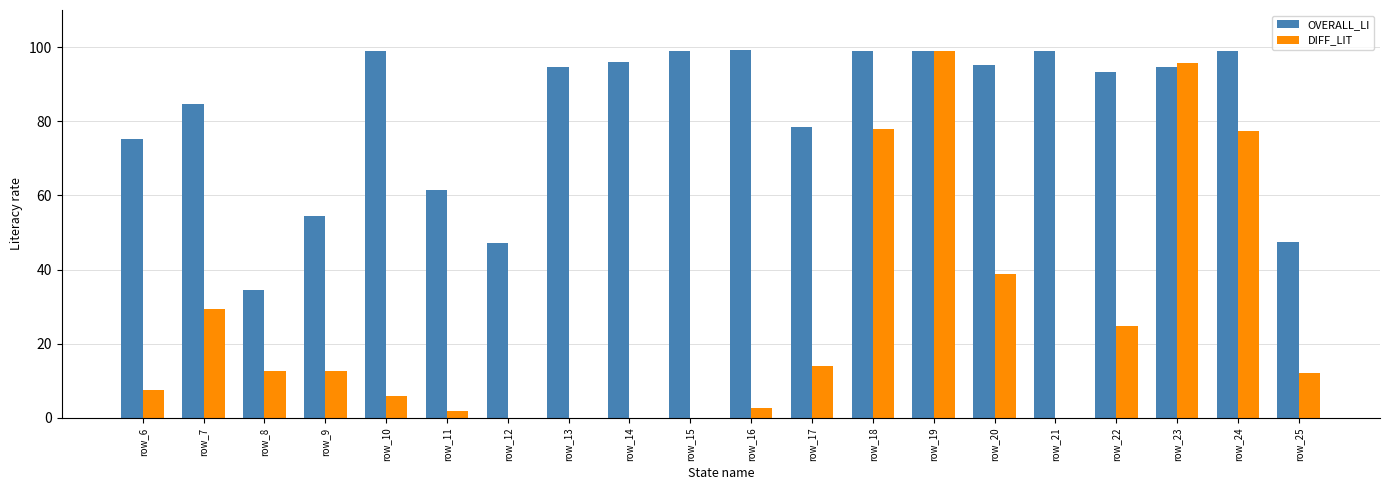

What is the highest value of the DIFF_LIT series?

98.8